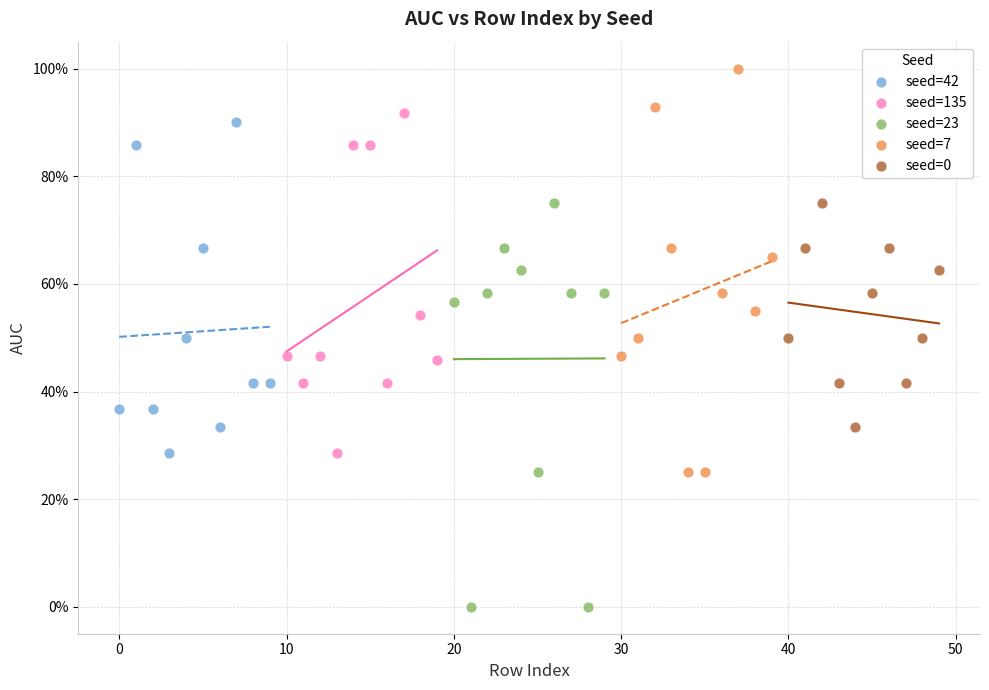

Which series reaches the maximum Y coordinate?

seed=7